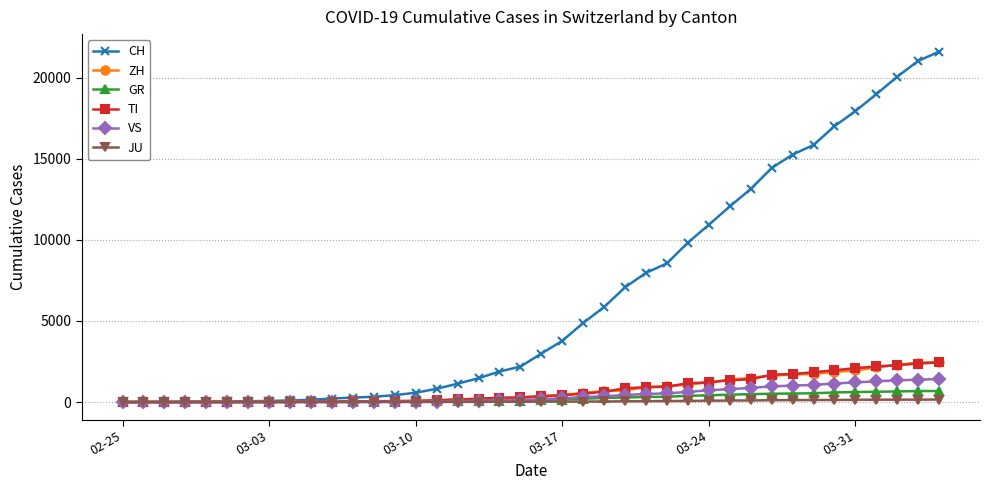

Which series has the largest range (max minus min)?

CH